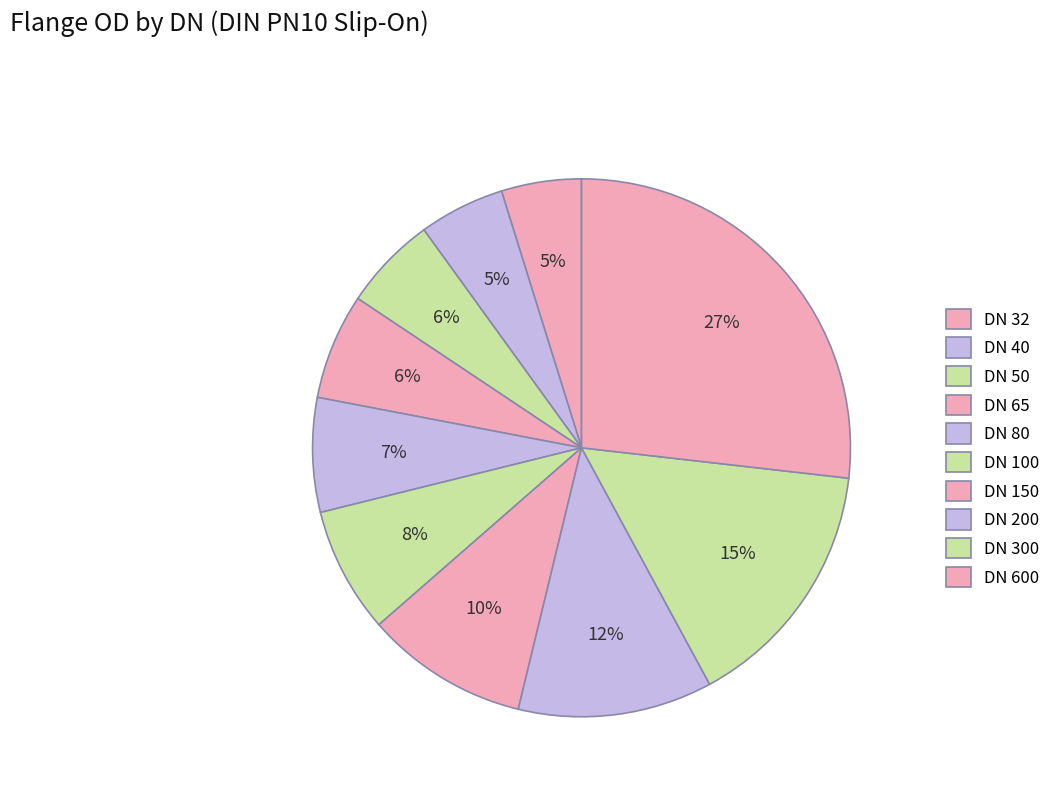

How many slices are in this pie chart?

10